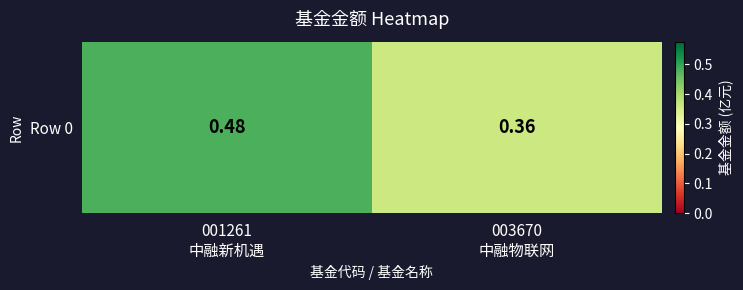

What value does the data have at 001261
中融新机遇?

0.5